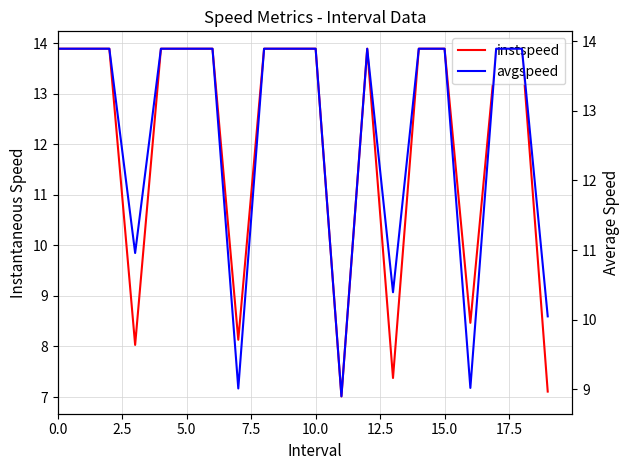

True or false: avgspeed and instspeed cross at least once.

False